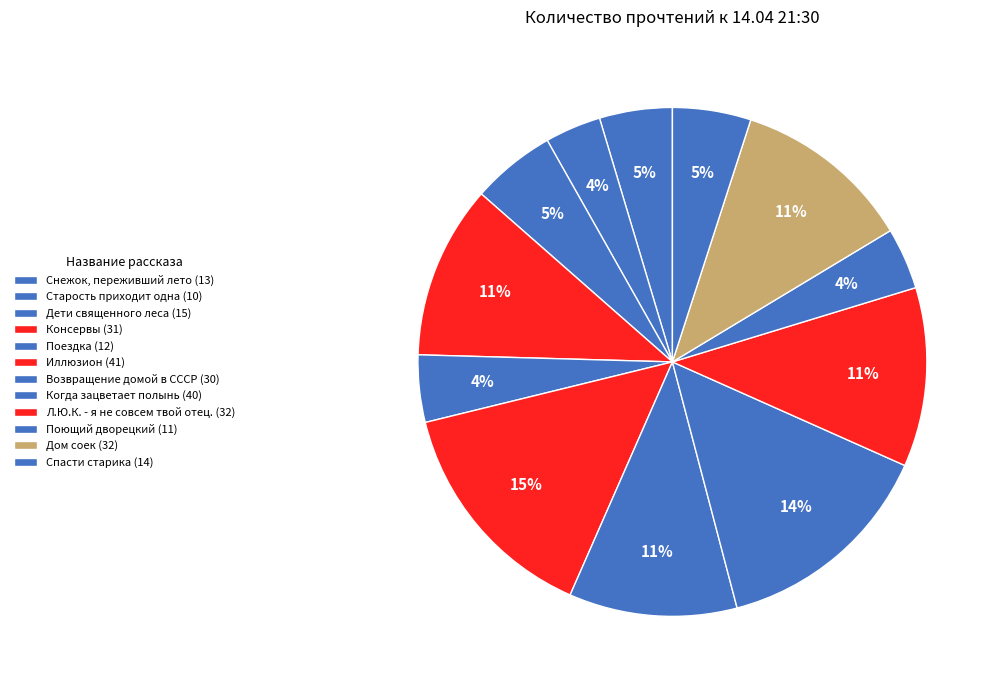

True or false: Когда зацветает полынь accounts for 3% of the total.

False